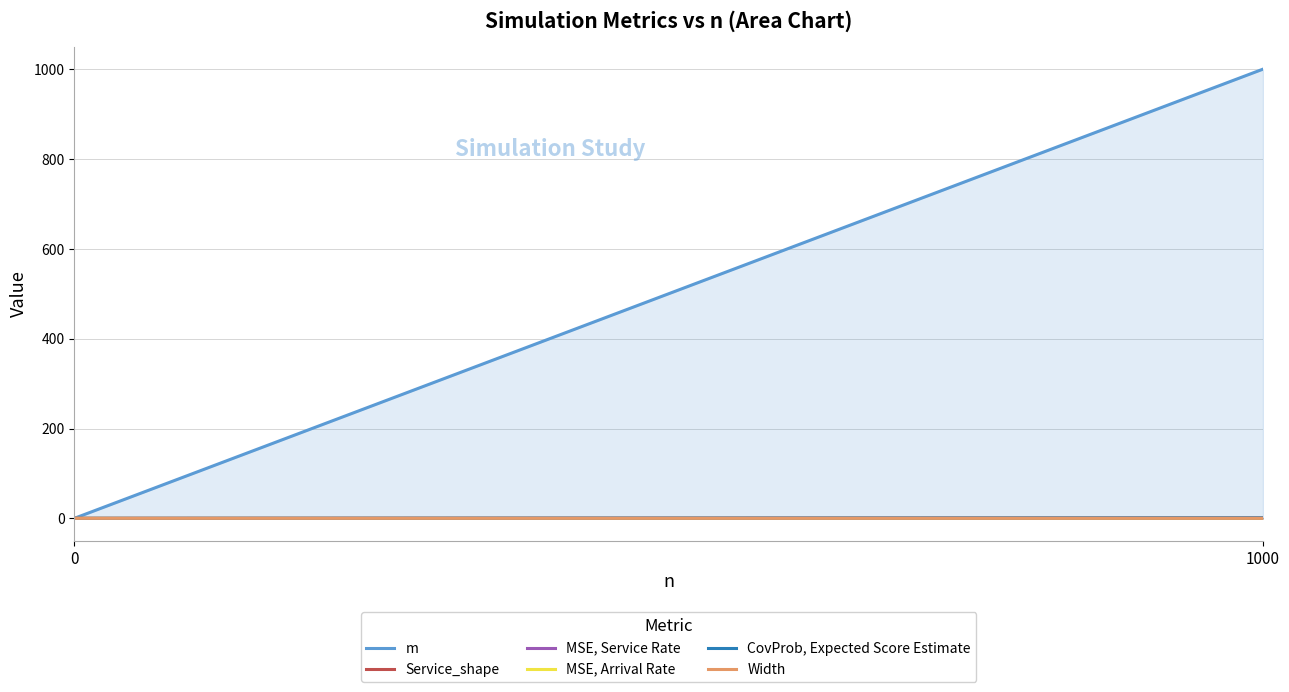

Count the number of data series in this chart.

6